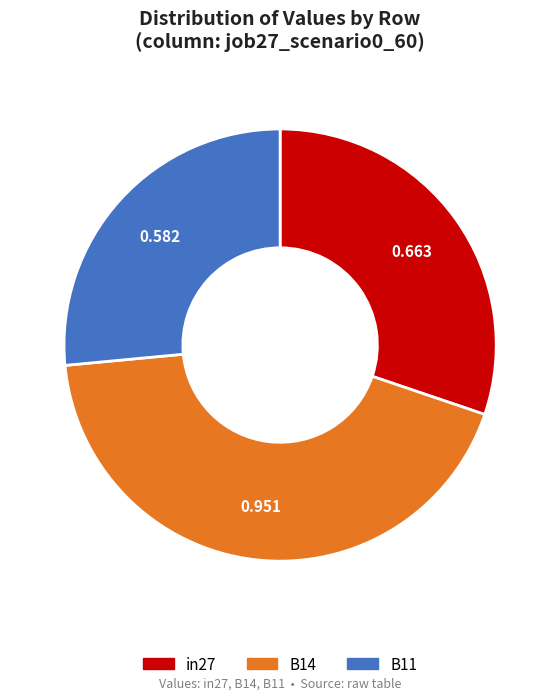

Which has a higher value, B11 or in27?

in27